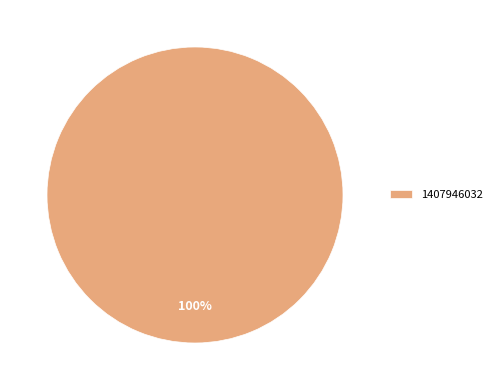

Which slice represents more than half of the pie?

1407946032